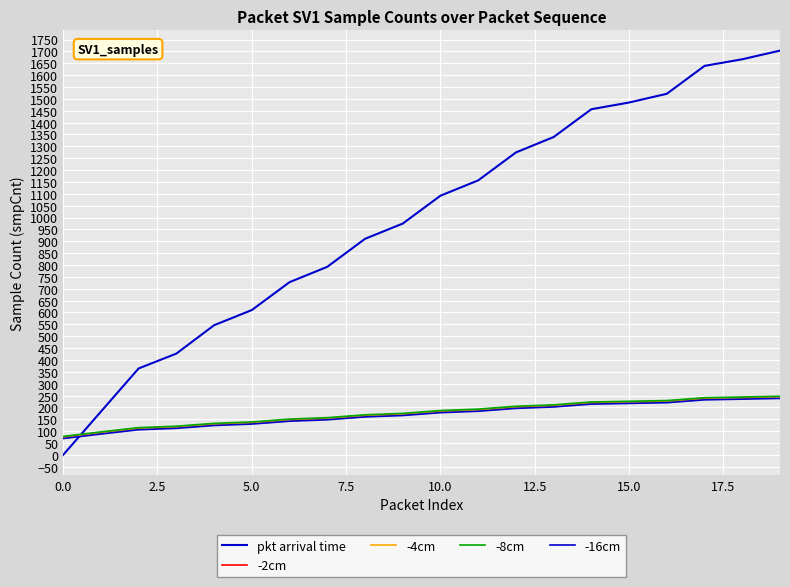

Is this an area chart (filled region under the line)?

No